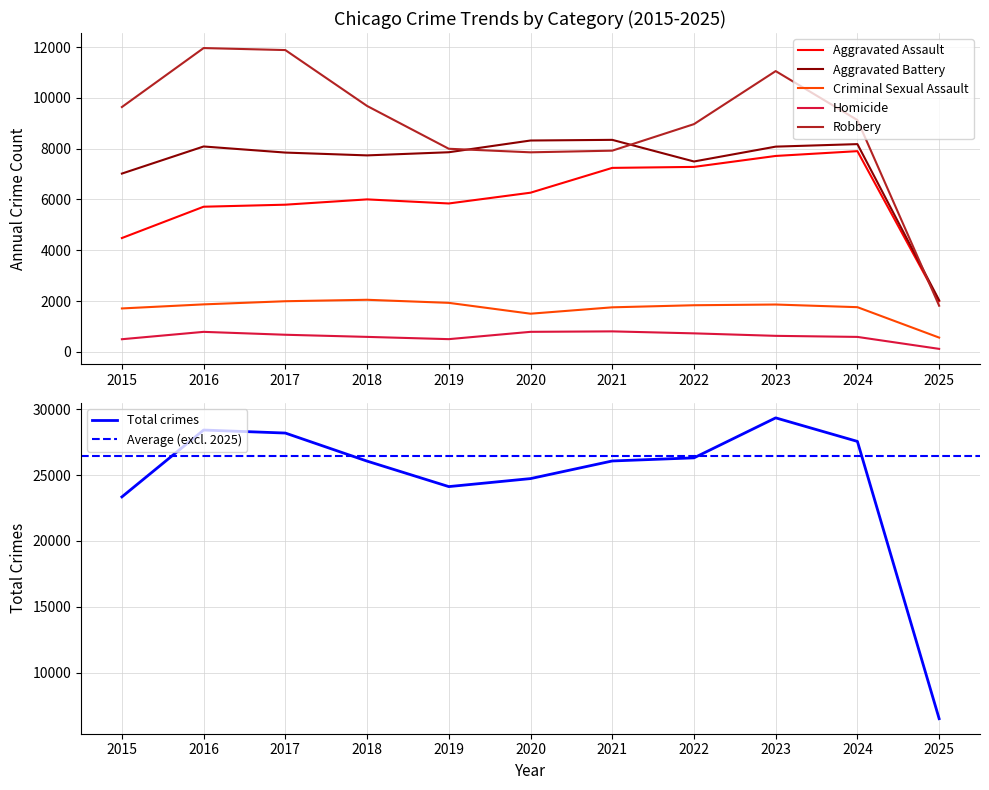

Rank the categories by Homicide value from highest to lowest.

2021, 2020, 2016, 2022, 2017, 2023, 2018, 2024, 2019, 2015, 2025